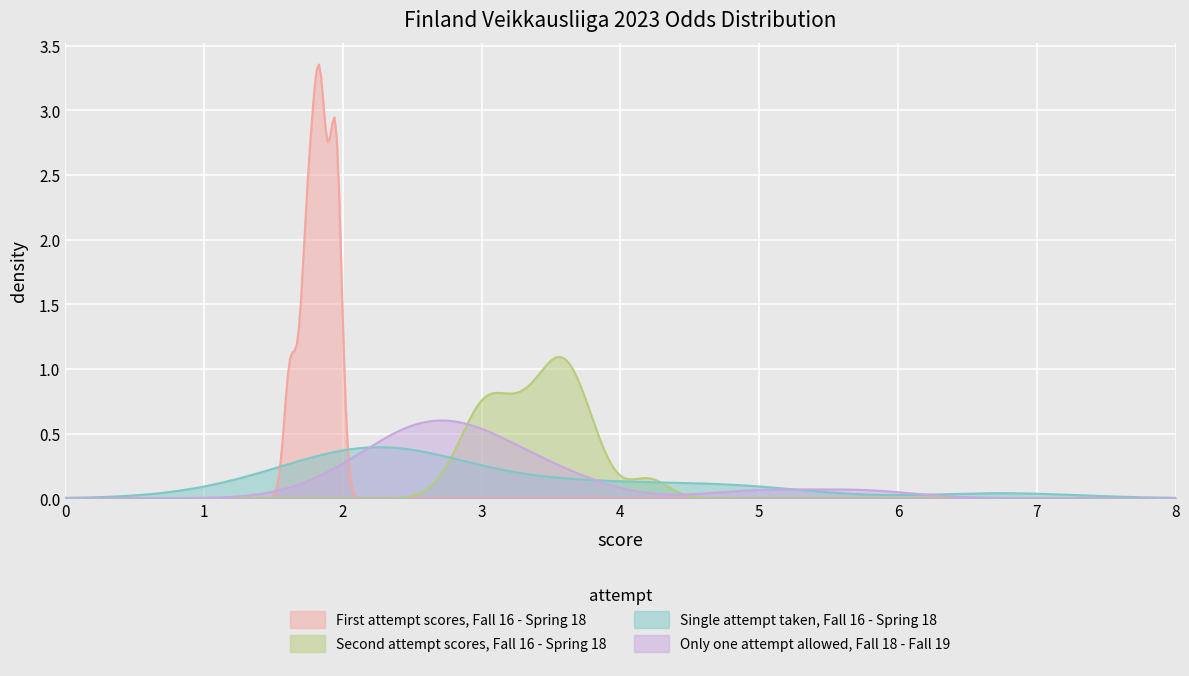

At how many categories does at least one series exceed 2?

16